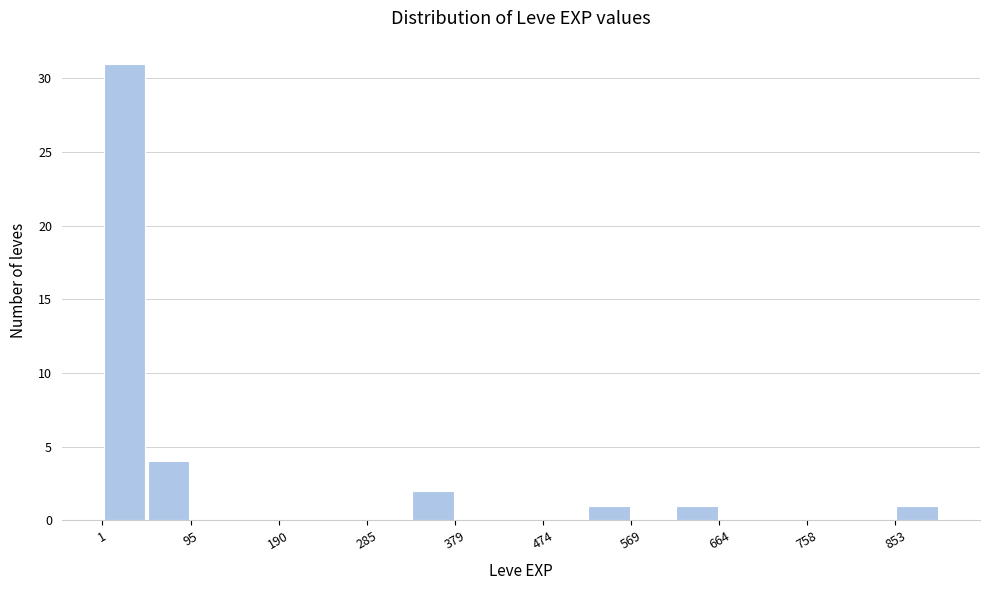

Reading left to right, list every bar in this chart as the range it spans on the x-axis followed by its height. Neither the bar edges nor the heights are printed on the chart, so give them approximately, as read against the axes.

0 to 50: 31
50 to 100: 4
100 to 140: 0
140 to 190: 0
190 to 240: 0
240 to 290: 0
290 to 330: 0
330 to 380: 2
380 to 430: 0
430 to 470: 0
470 to 520: 0
520 to 570: 1
570 to 620: 0
620 to 660: 1
660 to 710: 0
710 to 760: 0
760 to 810: 0
810 to 850: 0
850 to 900: 1